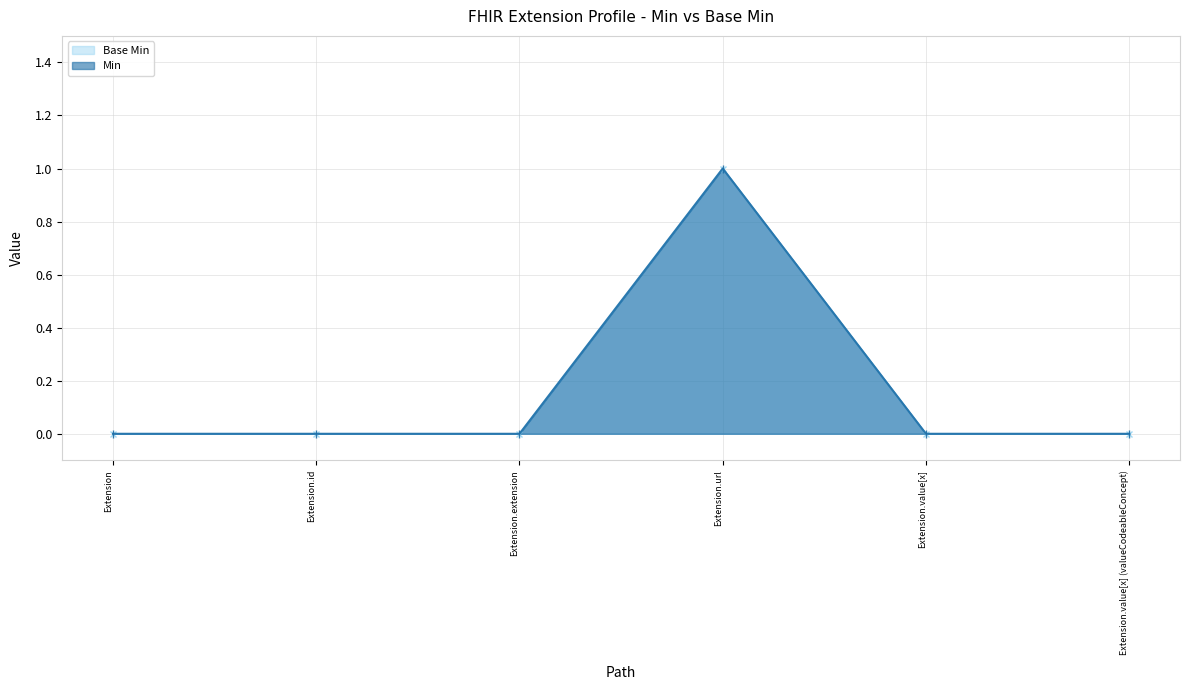

True or false: Min and Base Min cross at least once.

False